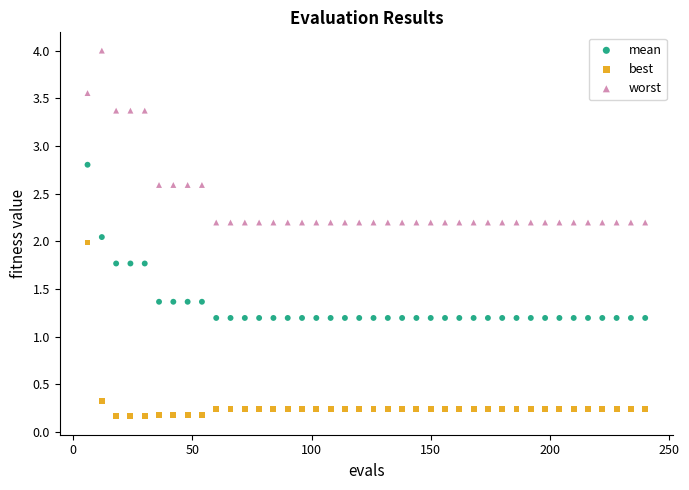

What are all the series names shown in the legend?

mean, best, worst